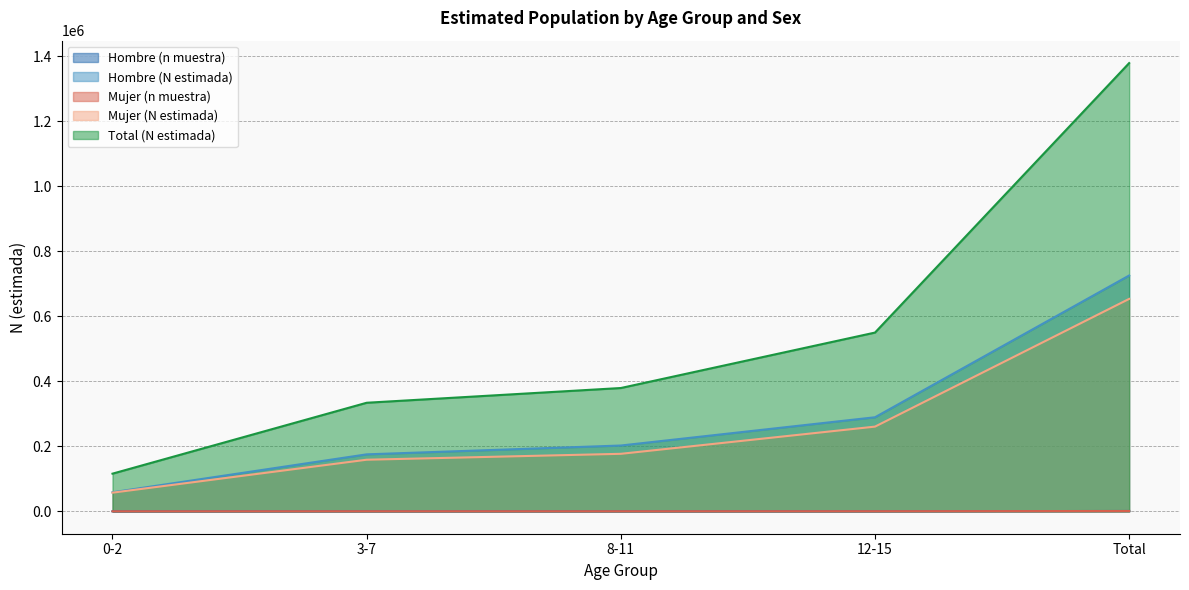

What are all the series names shown in the legend?

Hombre (n muestra), Hombre (N estimada), Mujer (n muestra), Mujer (N estimada), Total (N estimada)